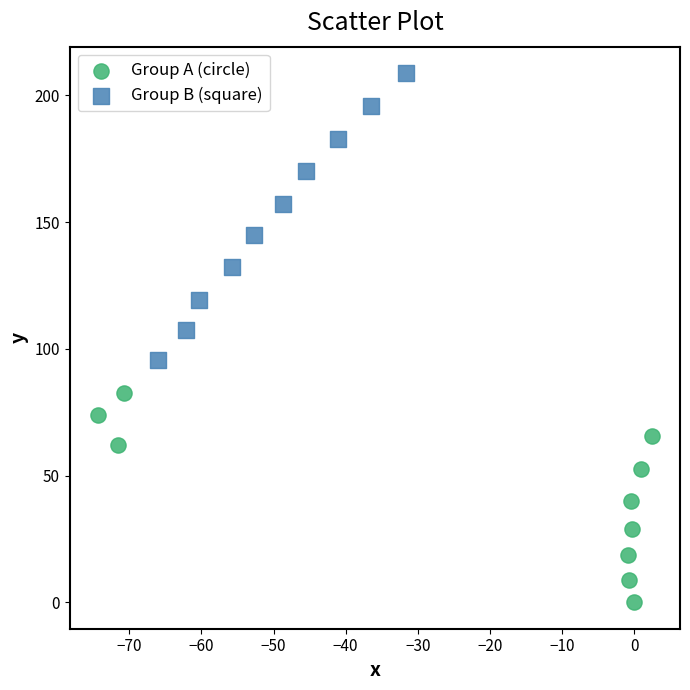

Which series contains the highest Y value?

Group B (square)